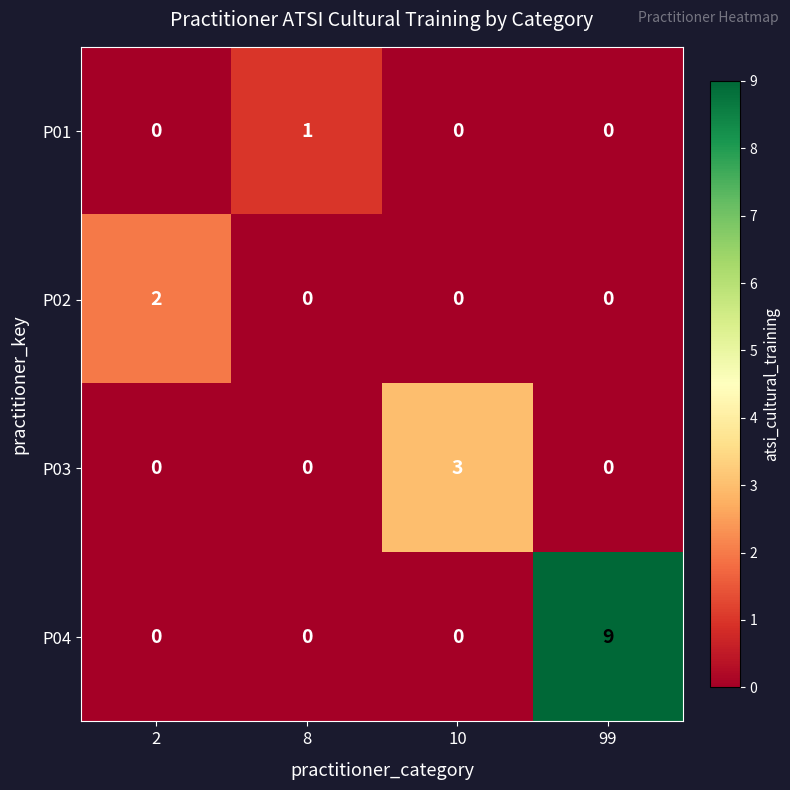

The P01 series shows 1 at 8. True or false?

True